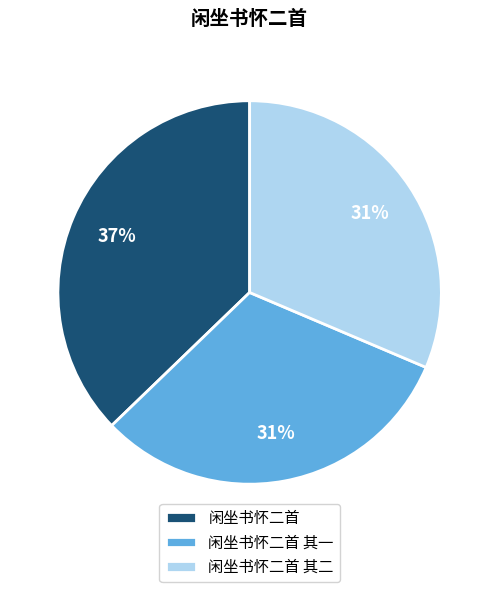

Count the number of slices in the pie.

3